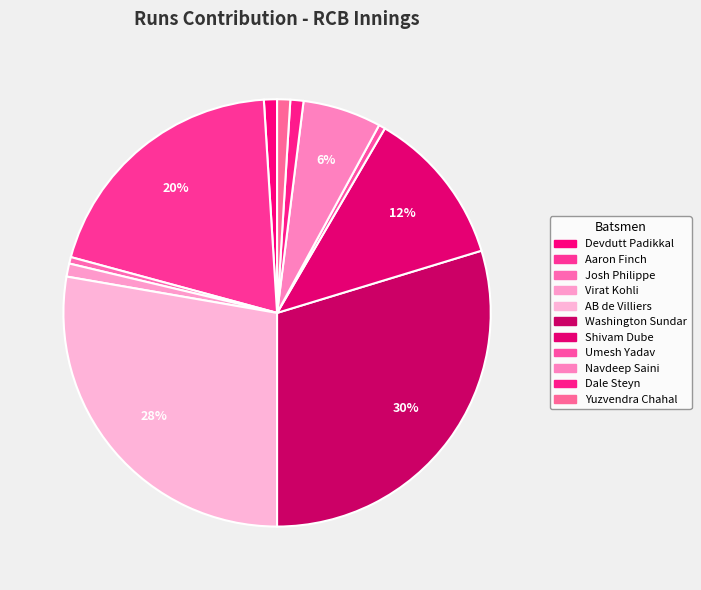

How many slices are in this pie chart?

11